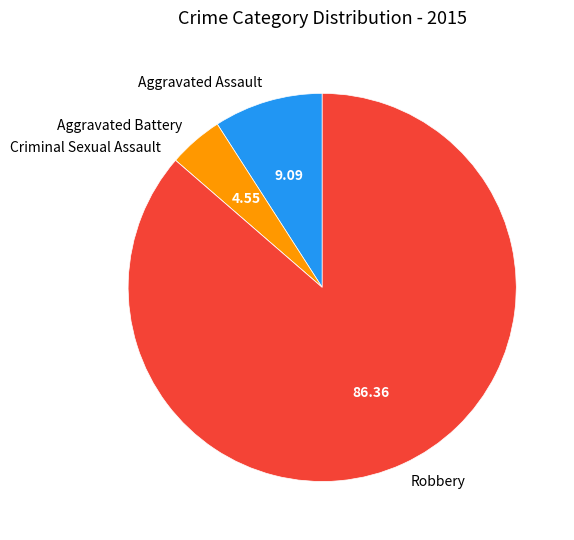

Which slice is the largest?

Robbery